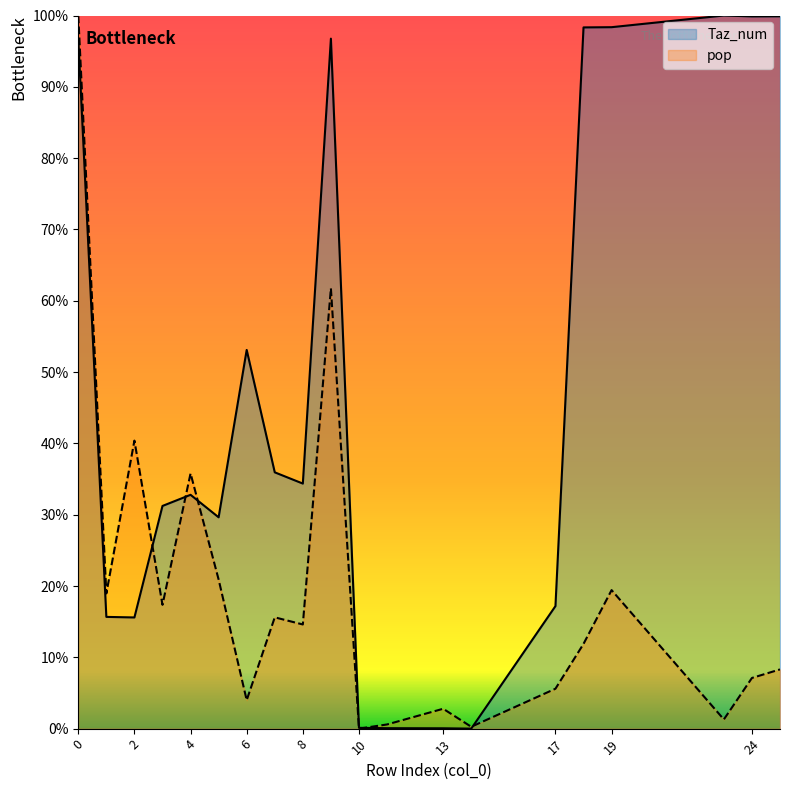

What is the difference between the second highest and minimum values in the Taz_num series?

1.0